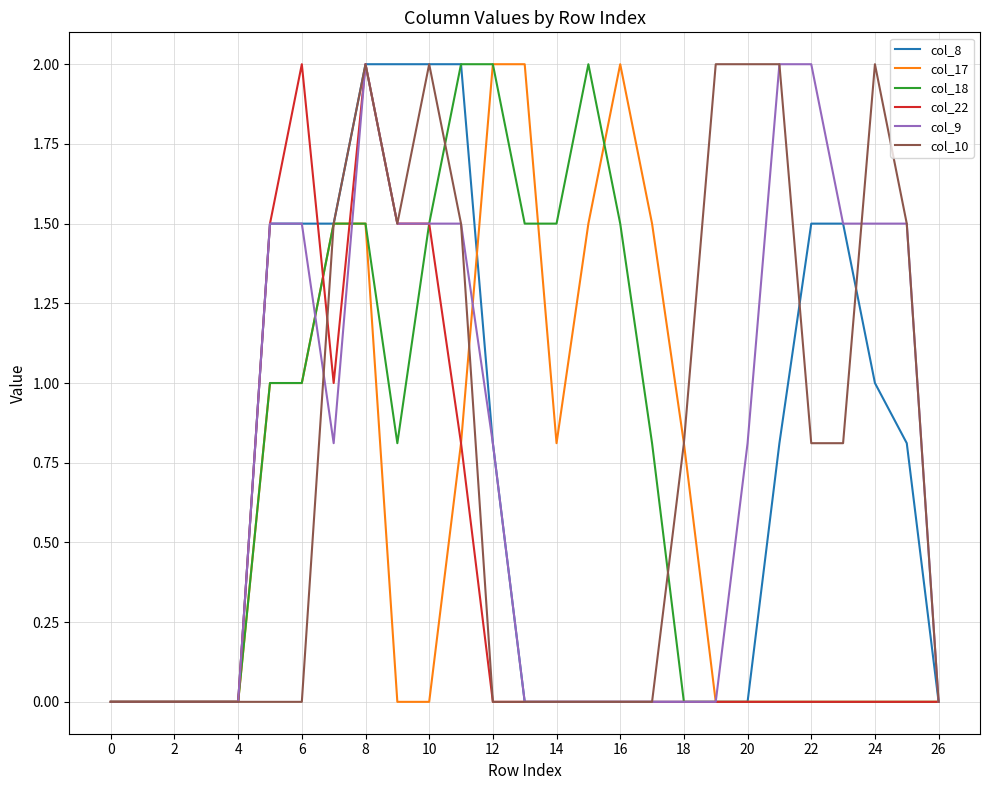

What is the maximum value shown in the chart?

2.0